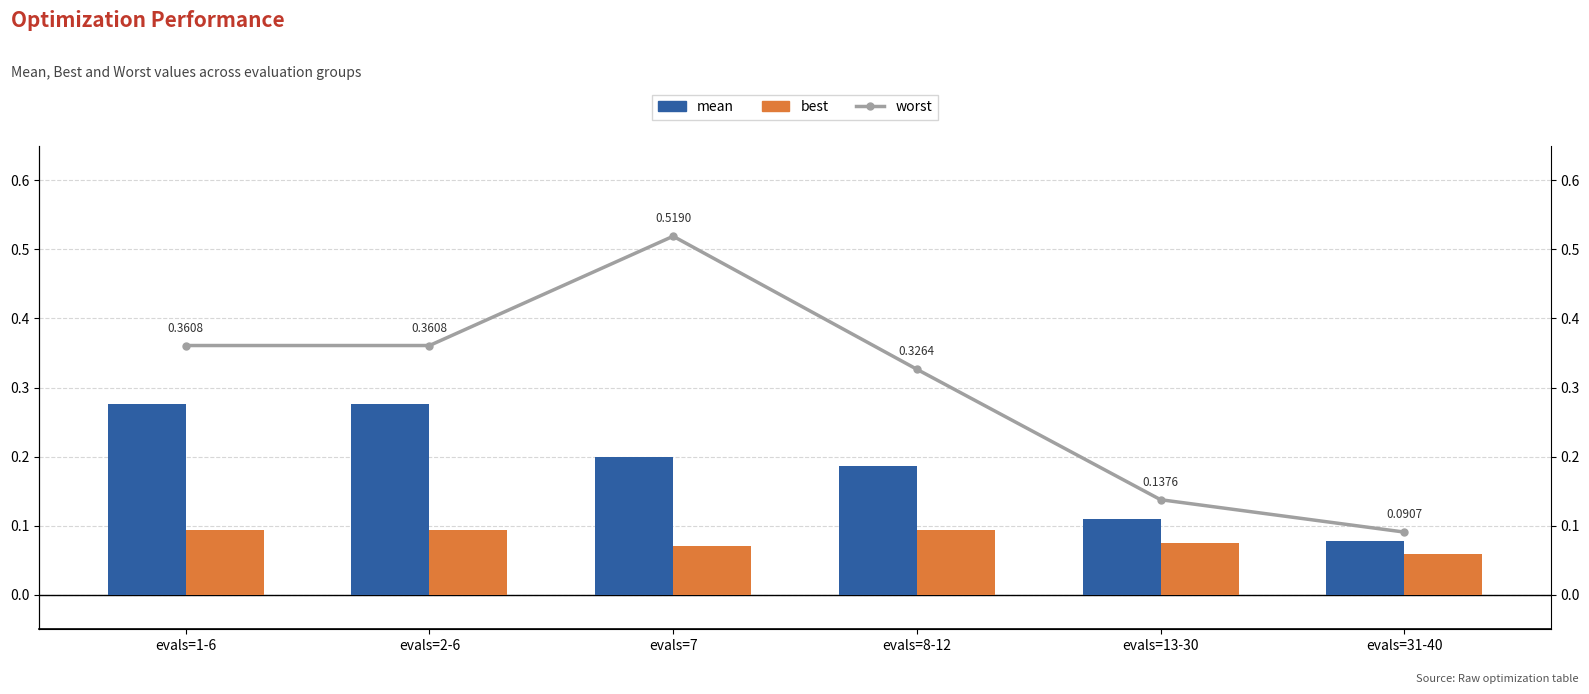

Rank the series at evals=2-6 from highest to lowest value.

worst, mean, best